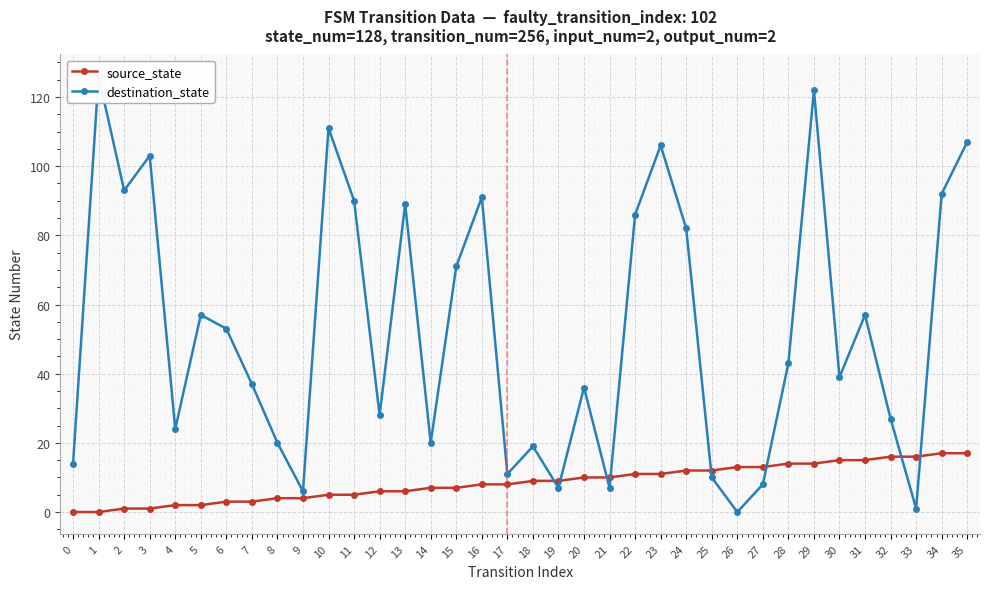

Which category has the highest value in the source_state series?

34